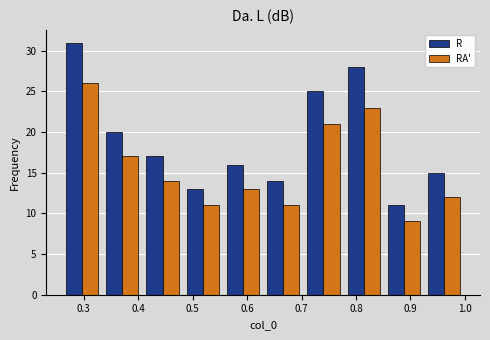

Reading left to right, list every range on the x-axis with the height of the bar of each series over it. Neither the bar edges nor the heights are printed on the chart, so give them approximately, as read against the axes.

0.26 to 0.33: R=31	RA'=26
0.33 to 0.41: R=20	RA'=17
0.41 to 0.48: R=17	RA'=14
0.48 to 0.56: R=13	RA'=11
0.56 to 0.63: R=16	RA'=13
0.63 to 0.70: R=14	RA'=11
0.70 to 0.78: R=25	RA'=21
0.78 to 0.85: R=28	RA'=23
0.85 to 0.93: R=11	RA'=9
0.93 to 1.00: R=15	RA'=12